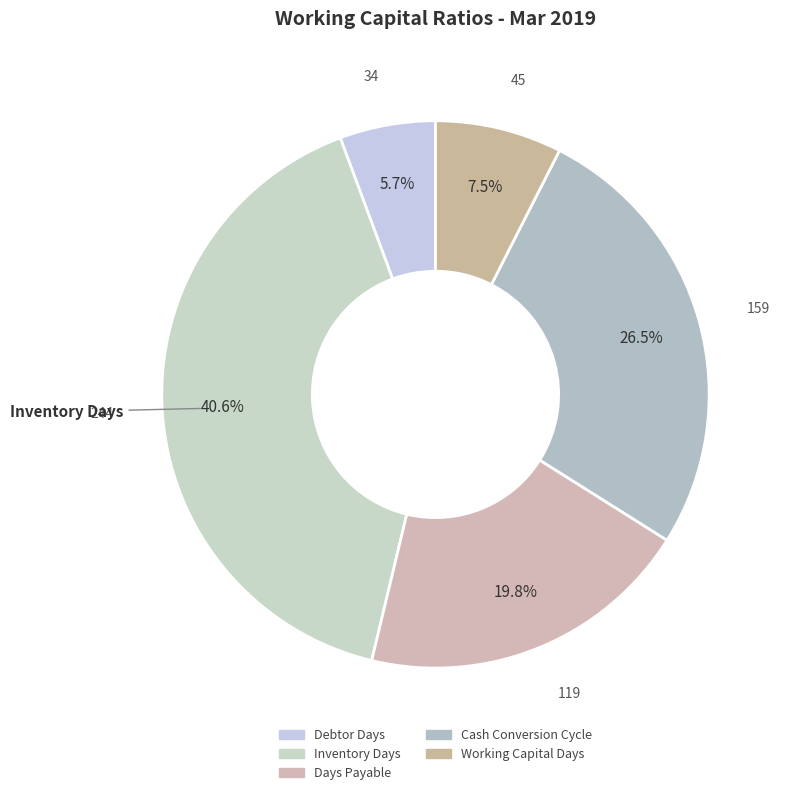

True or false: Inventory Days accounts for 34% of the total.

False